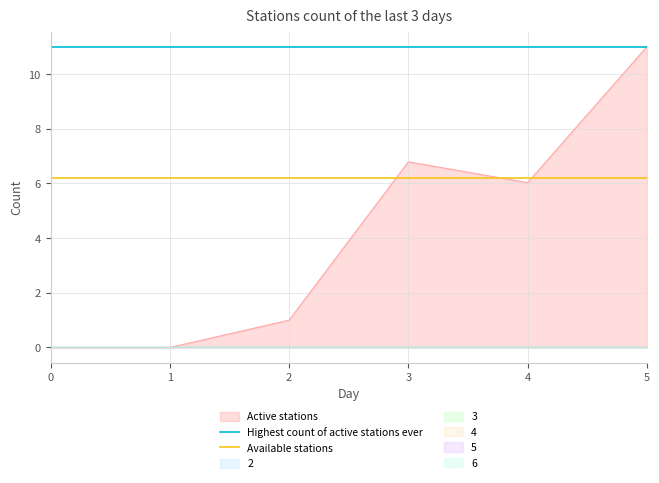

True or false: Available stations has a value of 1.9 at 0.

False